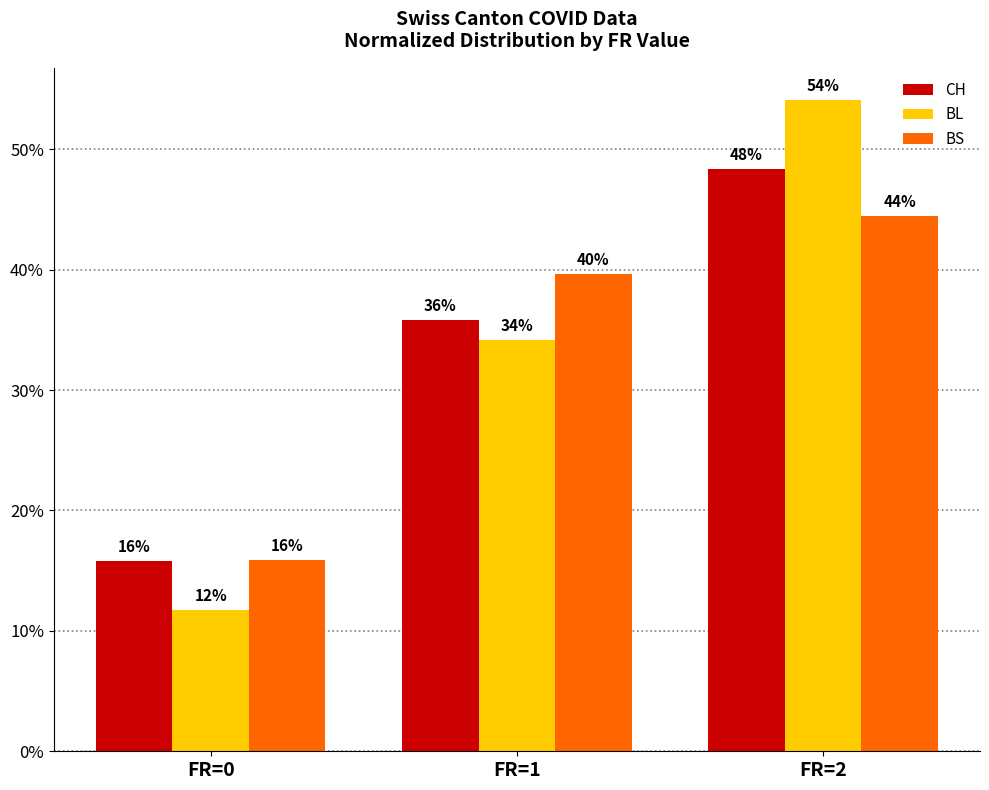

At how many categories does at least one series exceed 0?

3